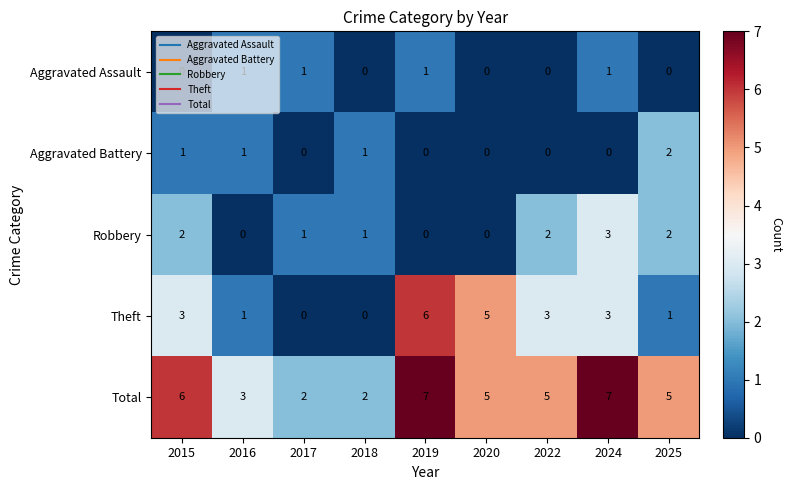

Is it true that Robbery equals 0 at 2016?

True